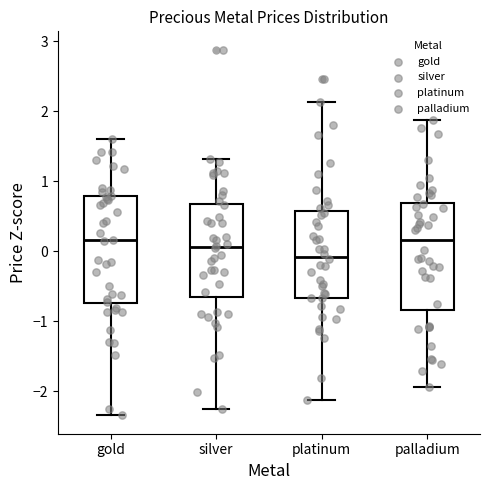

Reading left to right, transcribe this box plot: for each box, give where its median line is, the range the box spans, and where its two whiskers end, as read against the y-axis. The values are not printed on the chart, so give them approximately, as read against the axis.

gold: median 0.2, box -0.7 to 0.8, whiskers -2.3 to 1.6
silver: median 0.1, box -0.7 to 0.7, whiskers -2.3 to 1.3
platinum: median -0.1, box -0.7 to 0.6, whiskers -2.1 to 2.1
palladium: median 0.2, box -0.8 to 0.7, whiskers -1.9 to 1.9